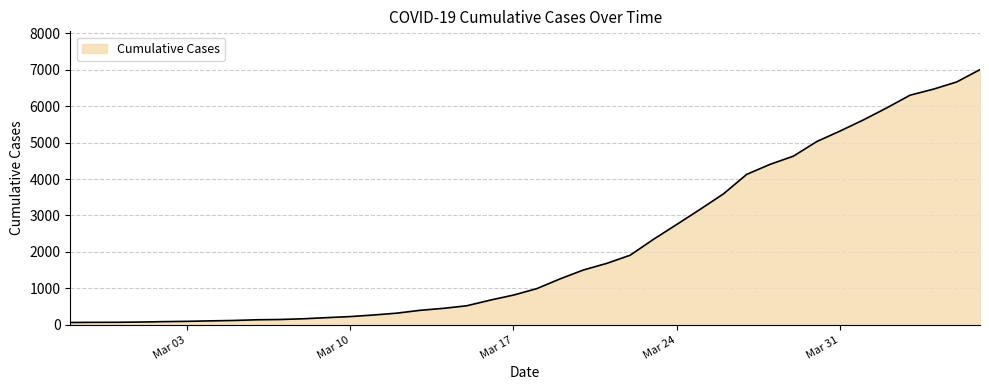

What is the difference between the maximum and minimum values?

6939